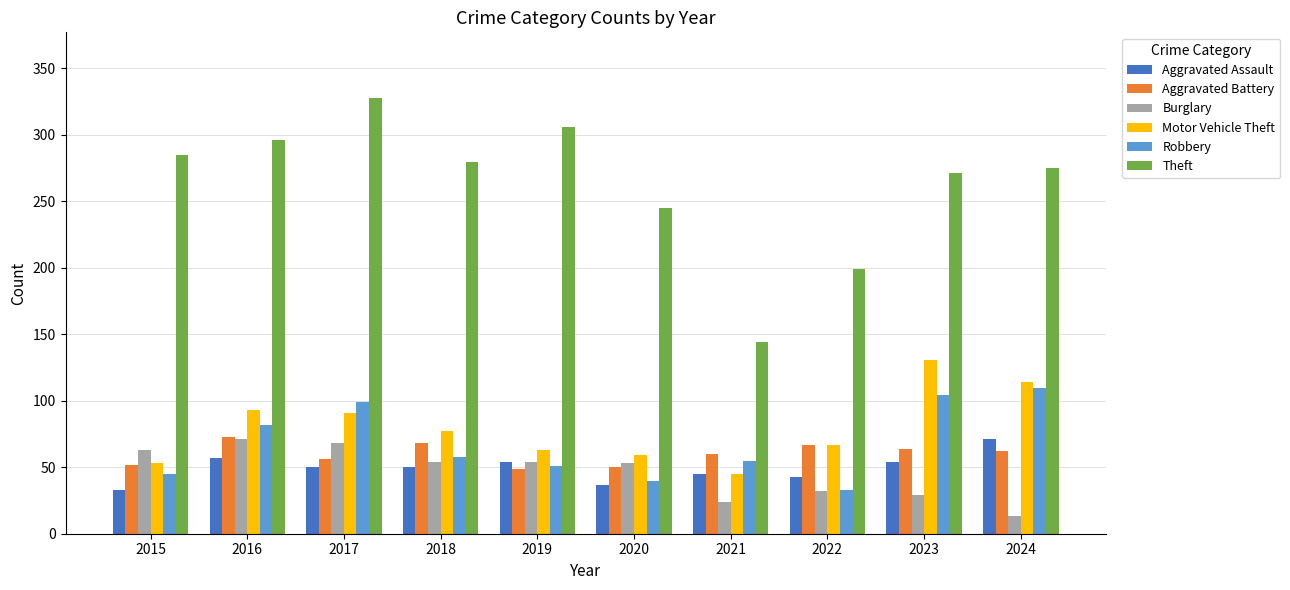

At which label does Robbery reach its minimum?

2022